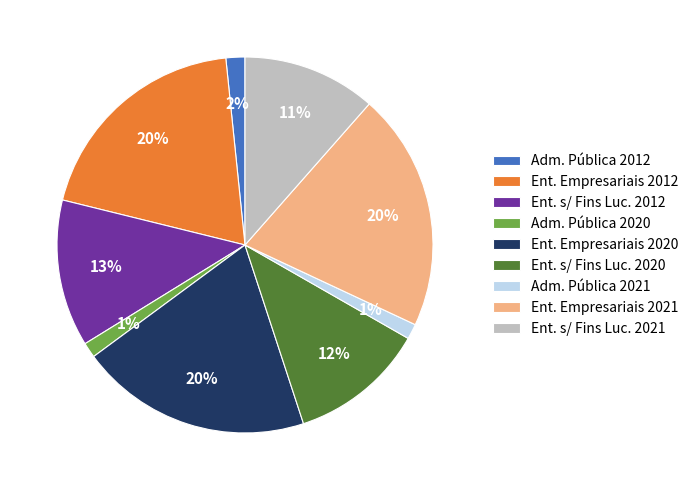

To the nearest percent, what percentage of the pie is Ent. s/ Fins Luc. 2020?

12%